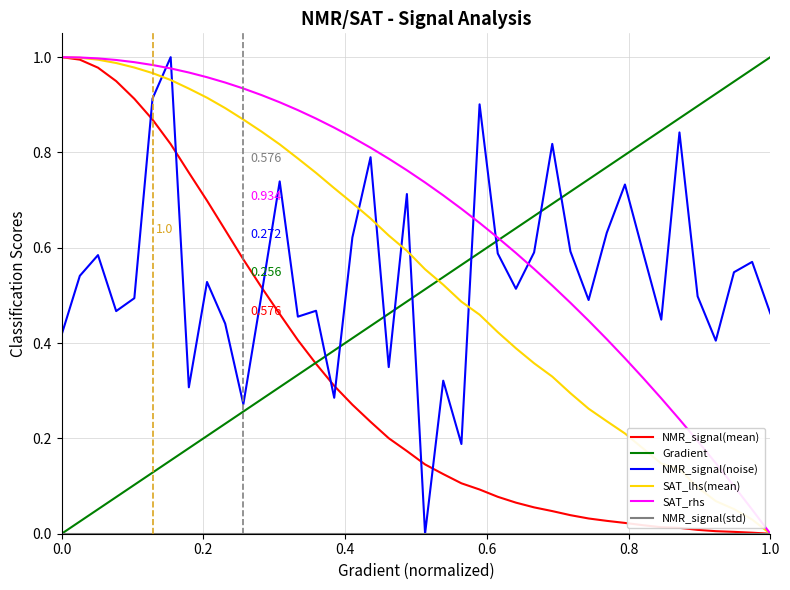

How many values in SAT_lhs(mean) are above zero?

39